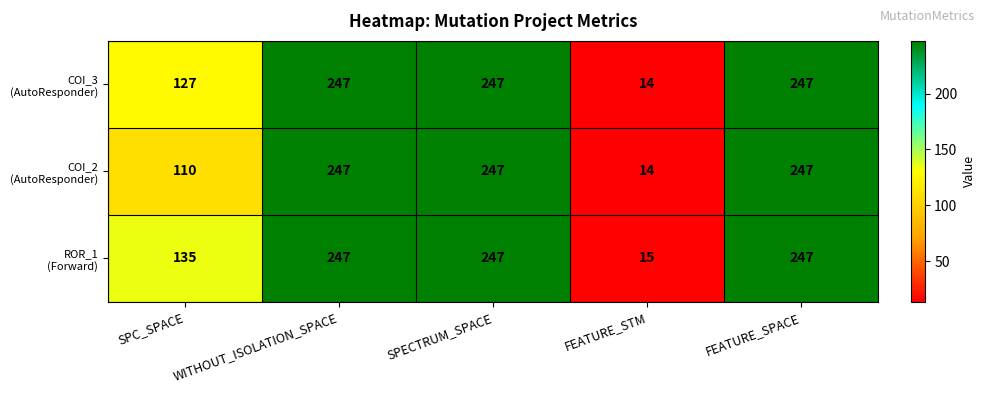

At how many categories does at least one series exceed 168?

3